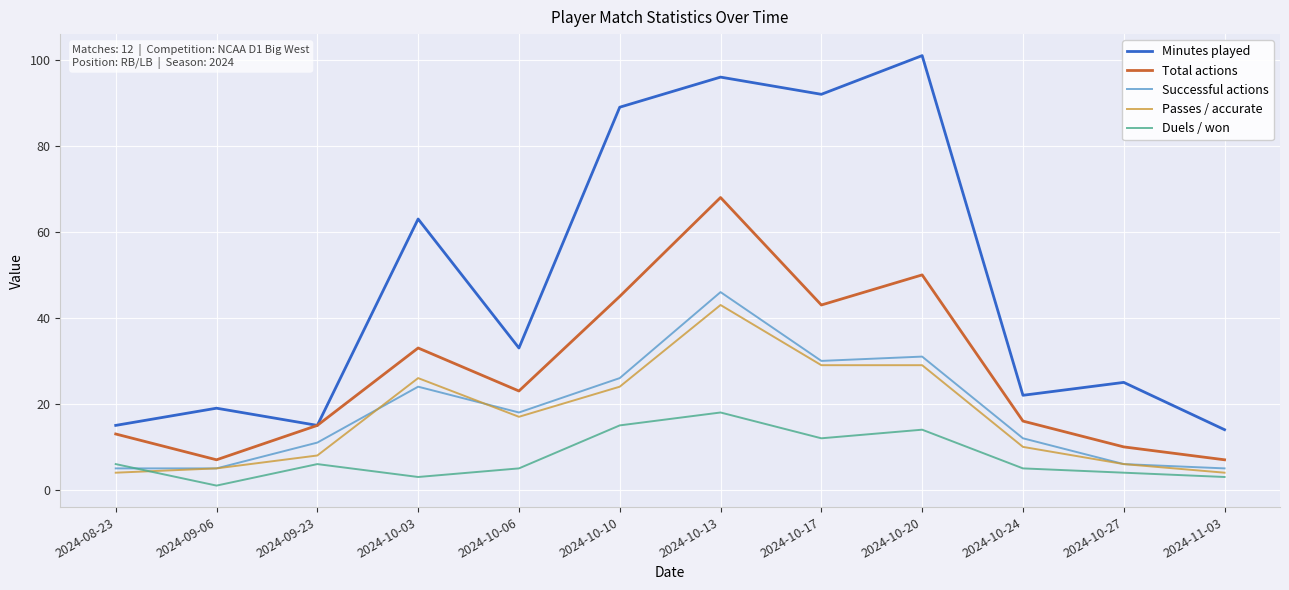

What is the difference between the Total actions values at 2024-10-27 and 2024-10-03?

23